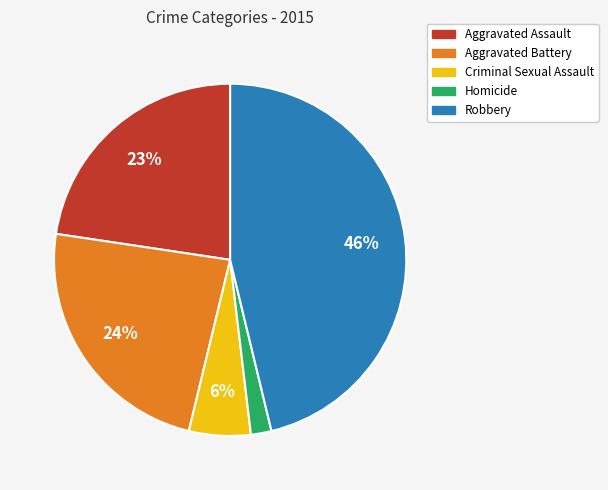

To the nearest percent, what is the average slice percentage?

20%